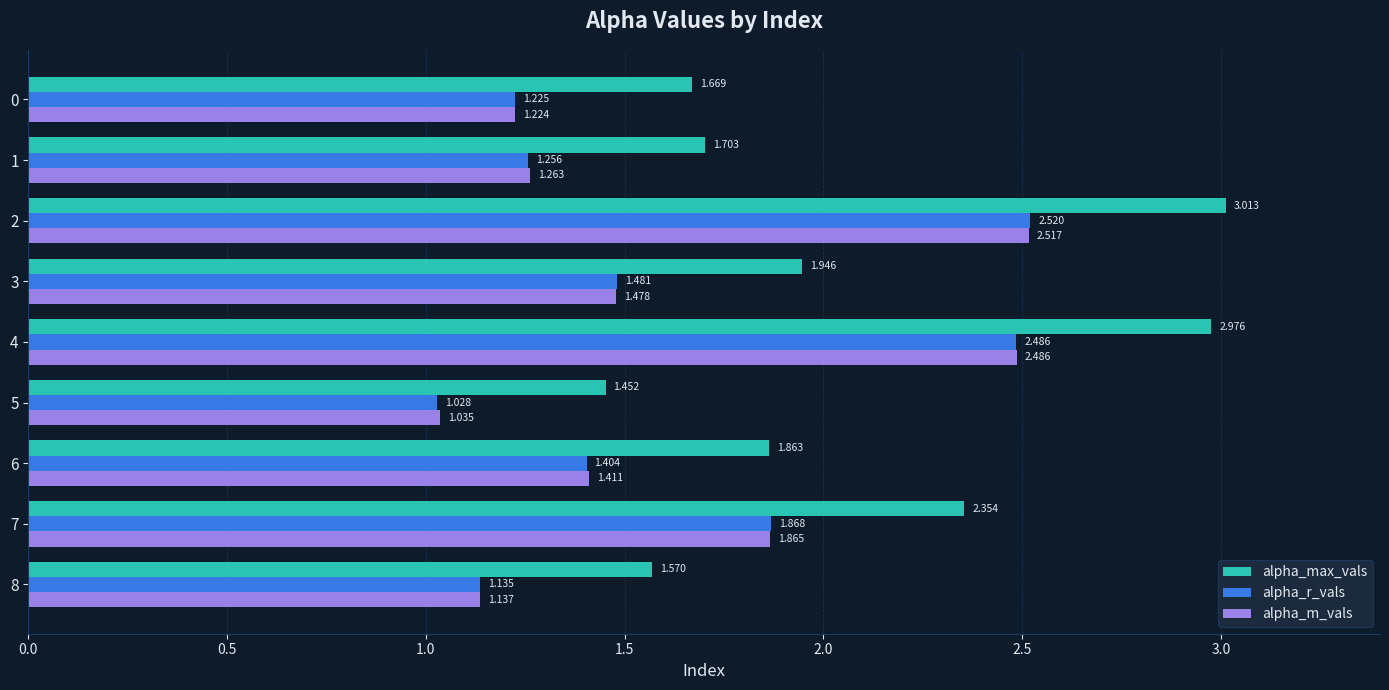

List the series in order of their peak value, highest first.

alpha_max_vals, alpha_r_vals, alpha_m_vals